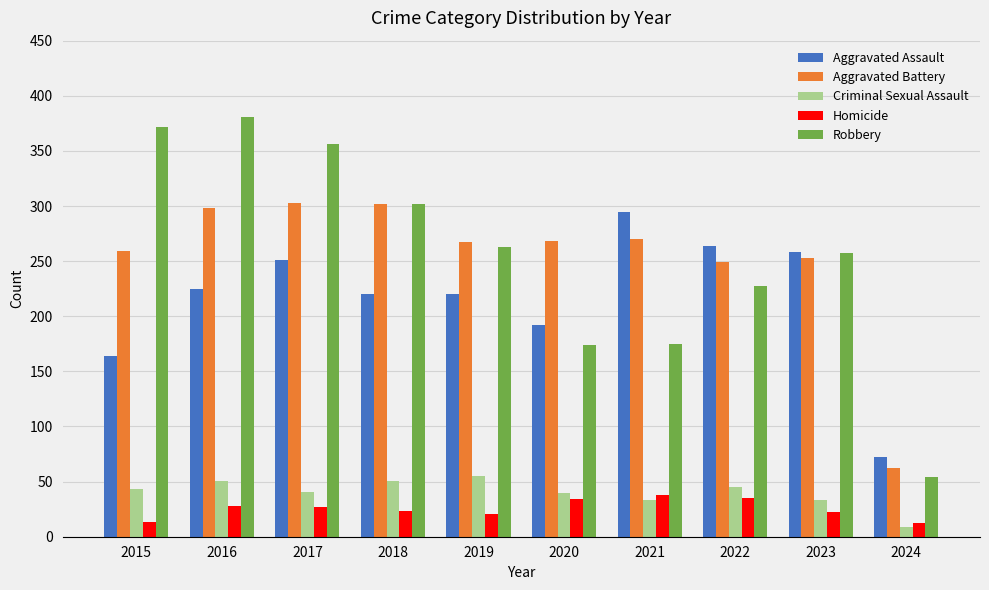

Which series changed the most between 2017 and 2023?

Robbery